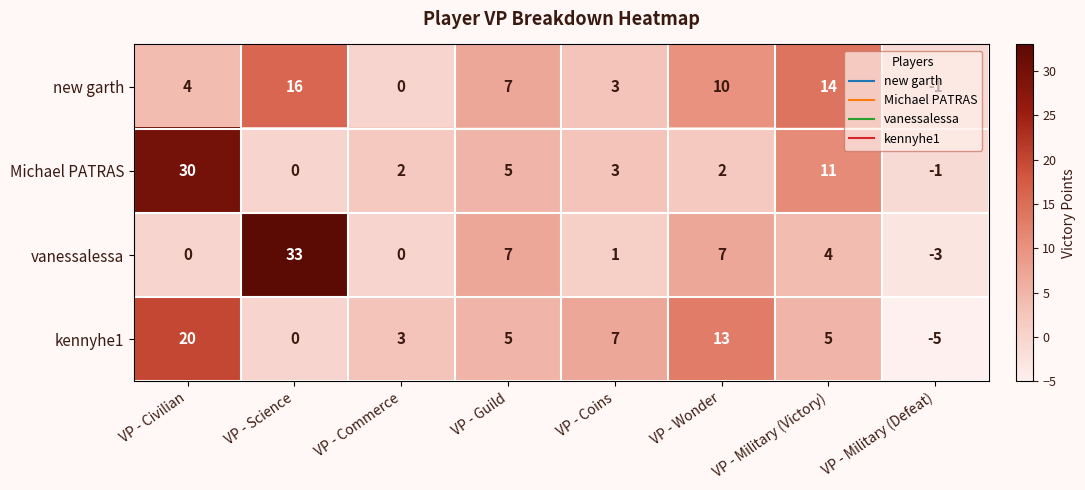

List the series in order of their peak value, lowest first.

new garth, kennyhe1, Michael PATRAS, vanessalessa